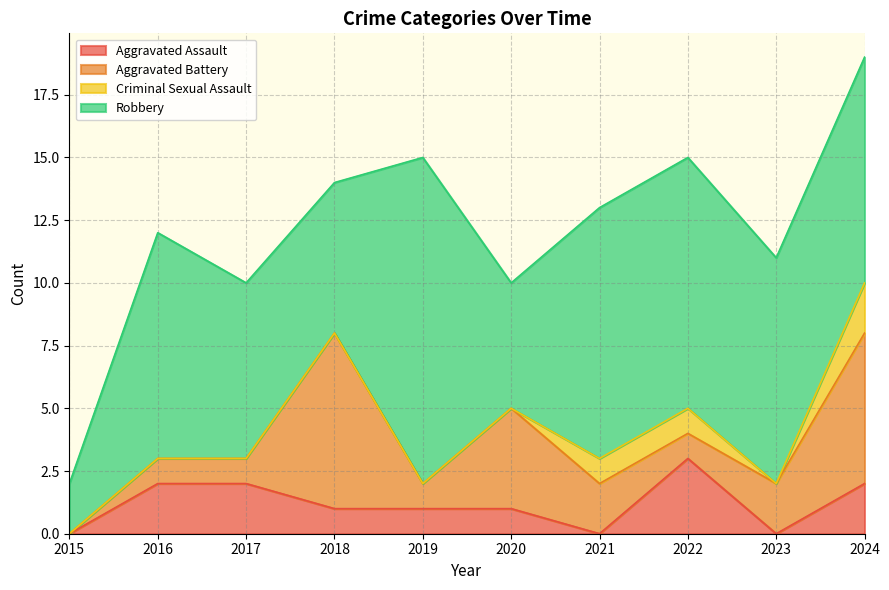

What is the difference between the maximum and minimum values in the Aggravated Assault series?

3